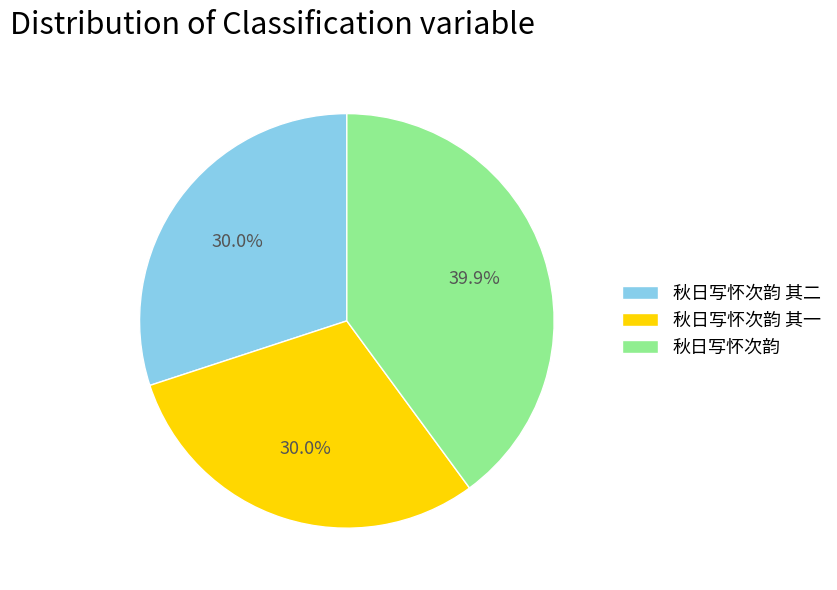

What is the largest slice in the pie chart?

秋日写怀次韵